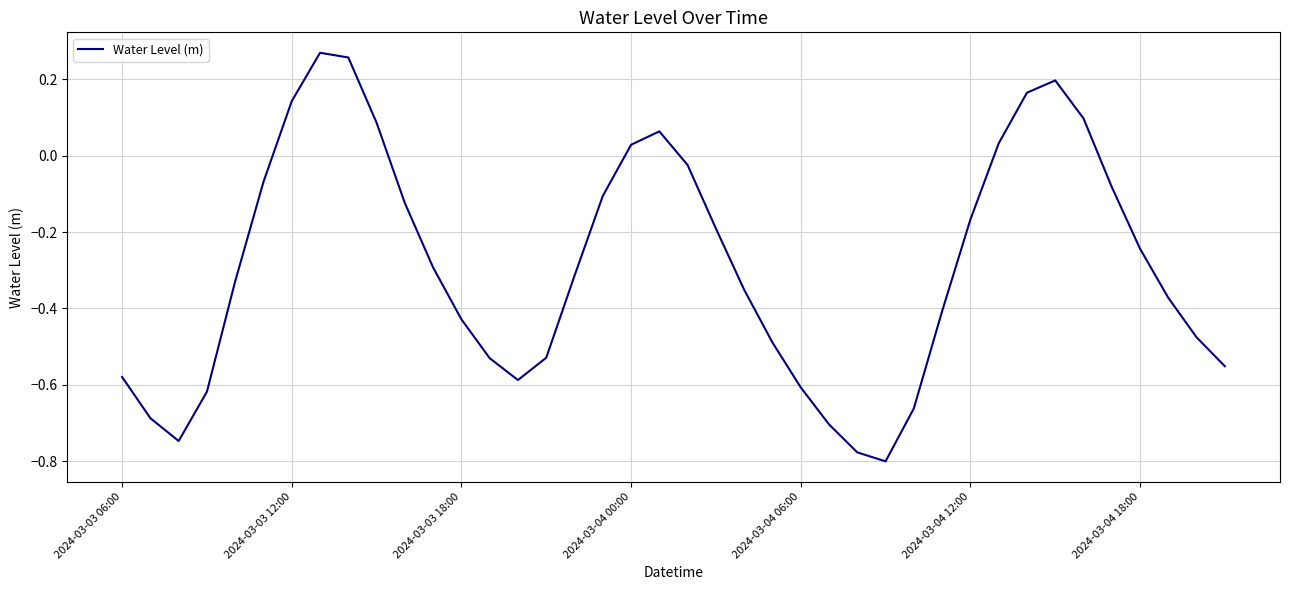

Is this an area chart (filled region under the line)?

No